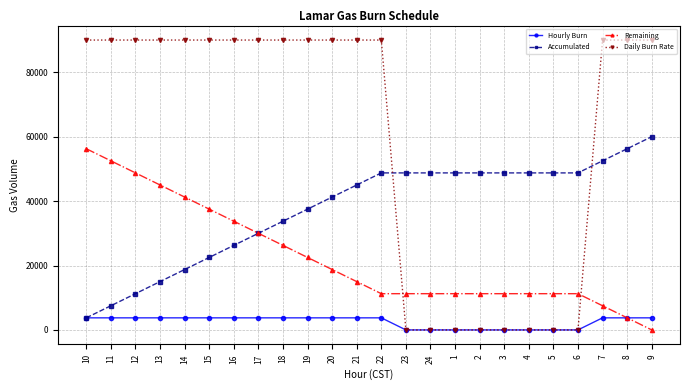

Reading right to left, what are all the values shown in this chart?

Hourly Burn: 3750	3750	3750	0	0	0	0	0	0	0	0	3750	3750	3750	3750	3750	3750	3750	3750	3750	3750	3750	3750	3750
Accumulated: 60000	56250	52500	48750	48750	48750	48750	48750	48750	48750	48750	48750	45000	41250	37500	33750	30000	26250	22500	18750	15000	11250	7500	3750
Remaining: 0	3750	7500	11250	11250	11250	11250	11250	11250	11250	11250	11250	15000	18750	22500	26250	30000	33750	37500	41250	45000	48750	52500	56250
Daily Burn Rate: 90000	90000	90000	0	0	0	0	0	0	0	0	90000	90000	90000	90000	90000	90000	90000	90000	90000	90000	90000	90000	90000